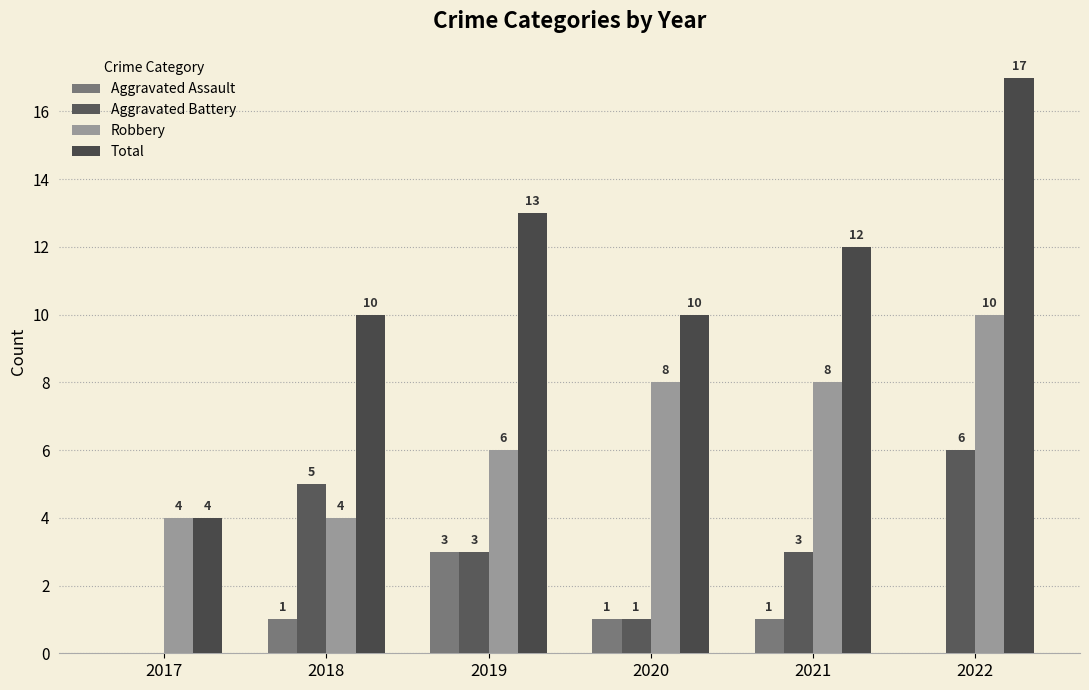

How many groups of bars are there?

6